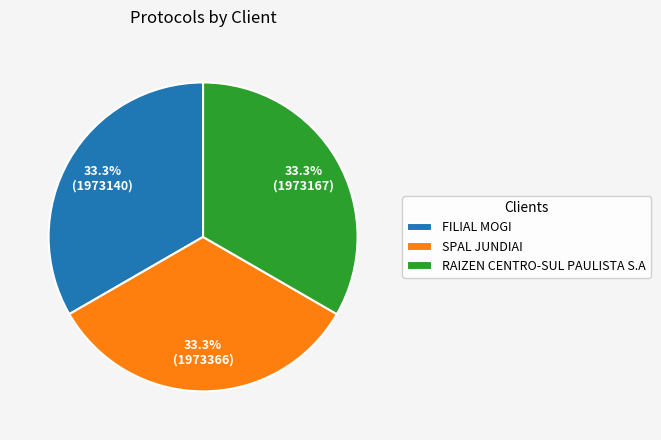

What portion of the pie excludes RAIZEN CENTRO-SUL PAULISTA S.A?

66.7%